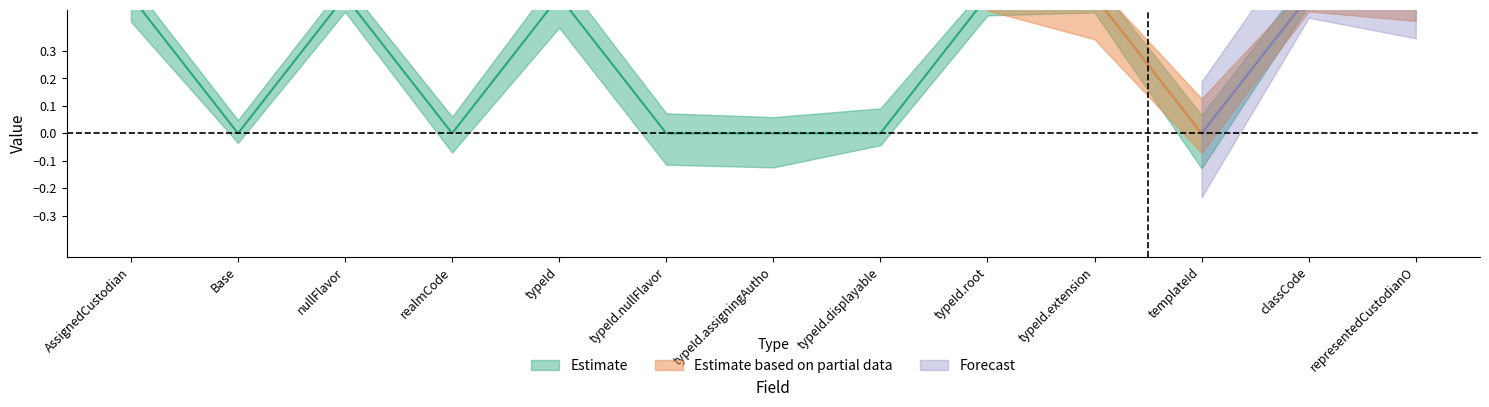

Where is the first local maximum for base_max?

2